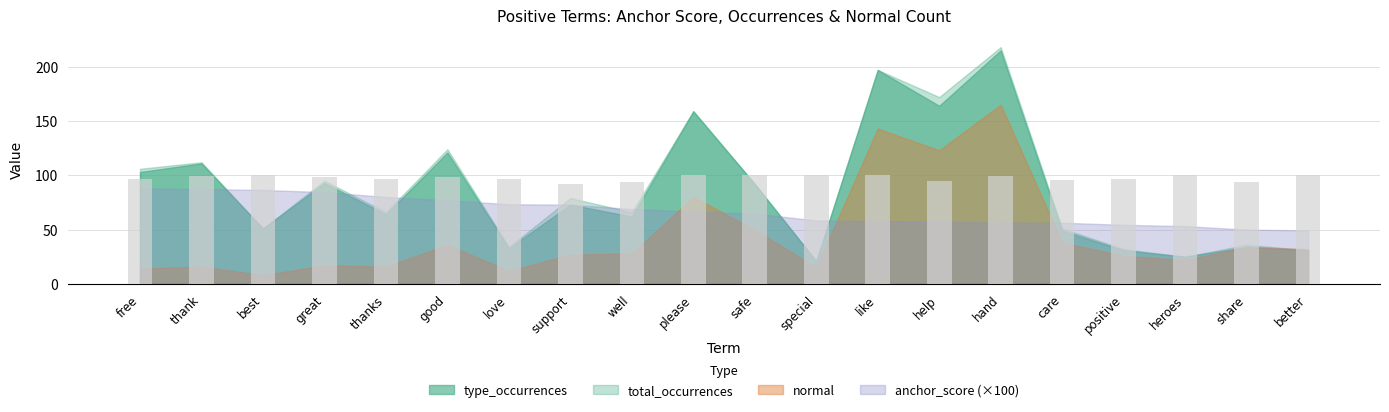

What is the sum of the values at help and care?

191